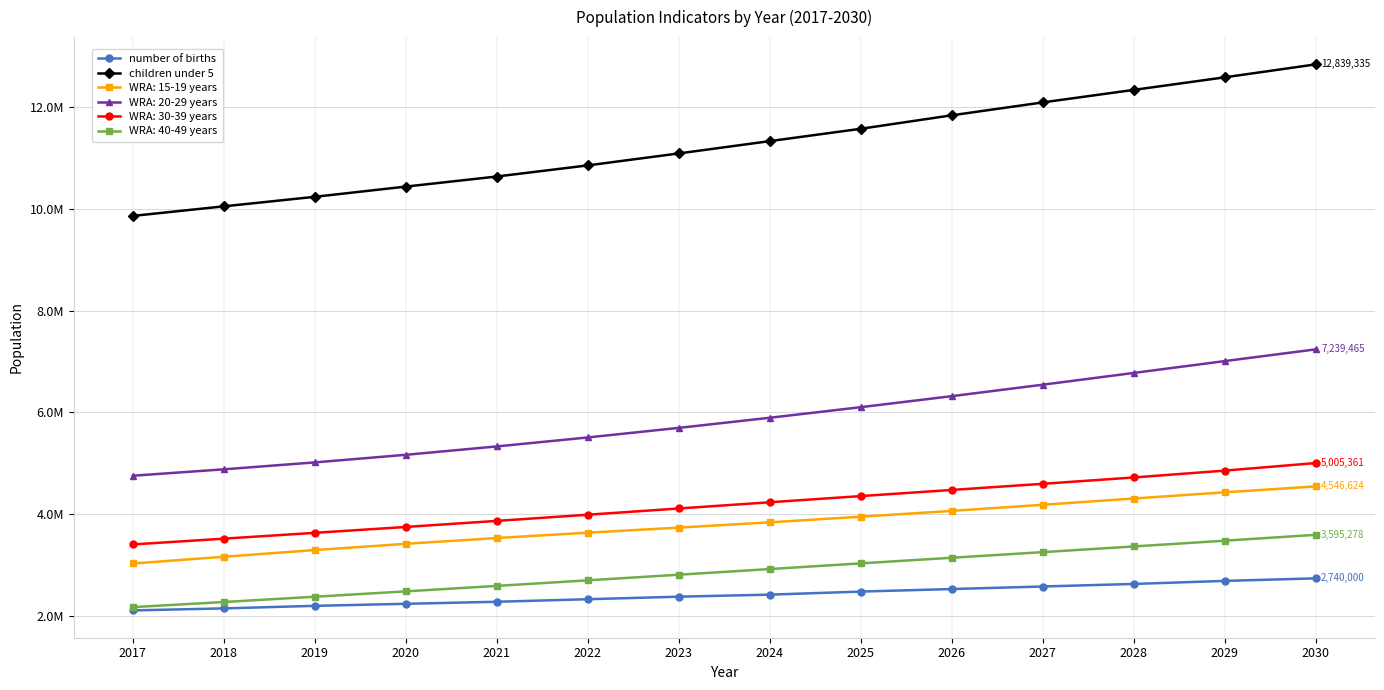

What is the sum of the number of births values at 2027 and 2020?

4820000